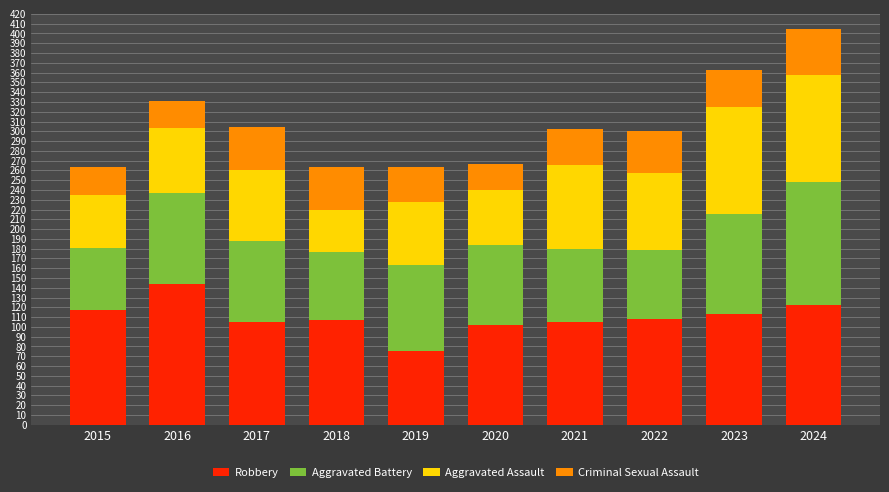

Which category has the highest value in the Robbery series?

2016